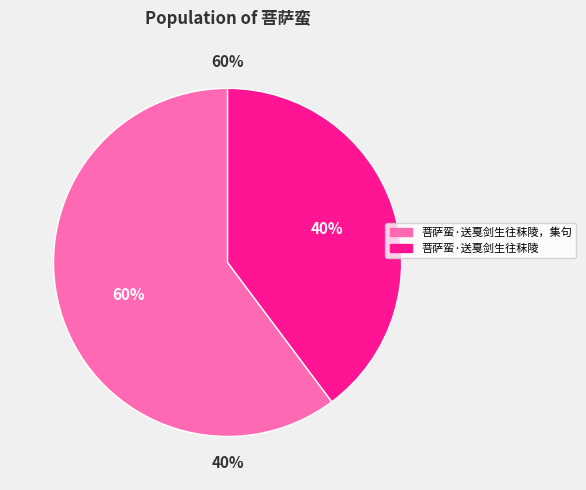

What percentage is NOT represented by 菩萨蛮·送戛剑生往秣陵?

60.2%